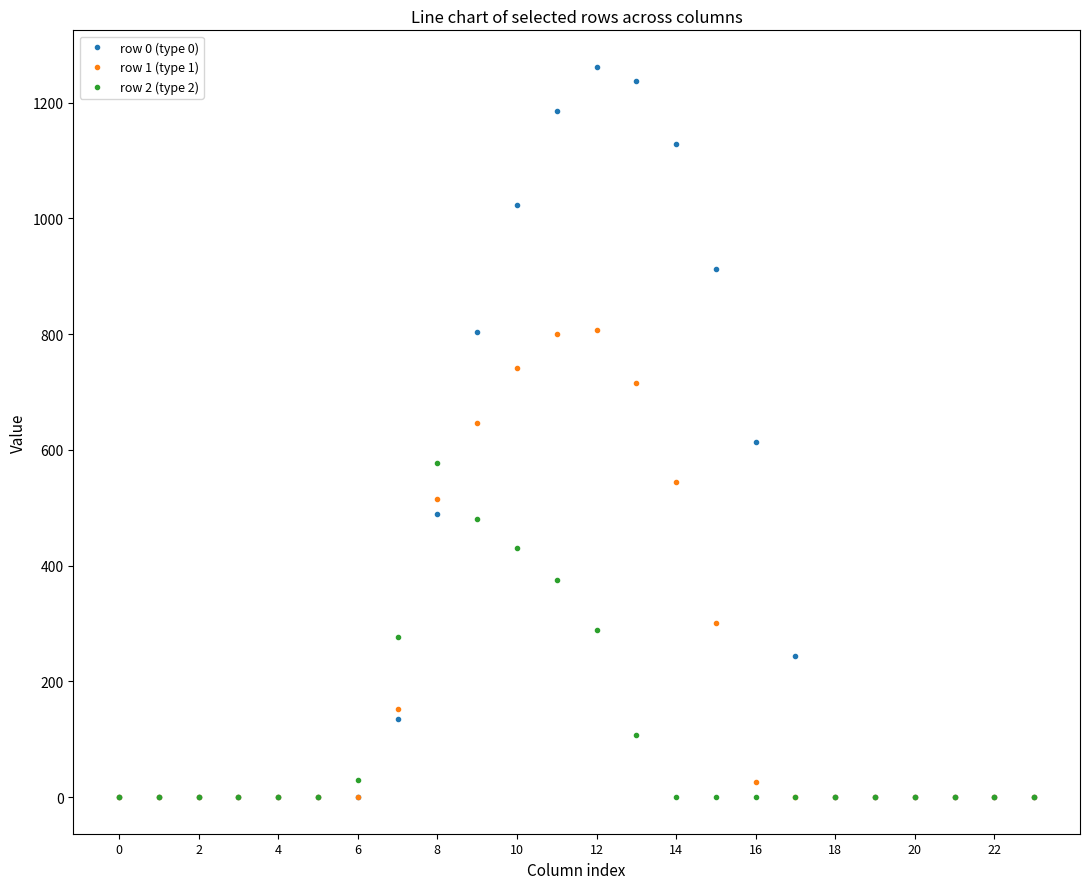

How many data points in row 0 (type 0) are above 0?

11